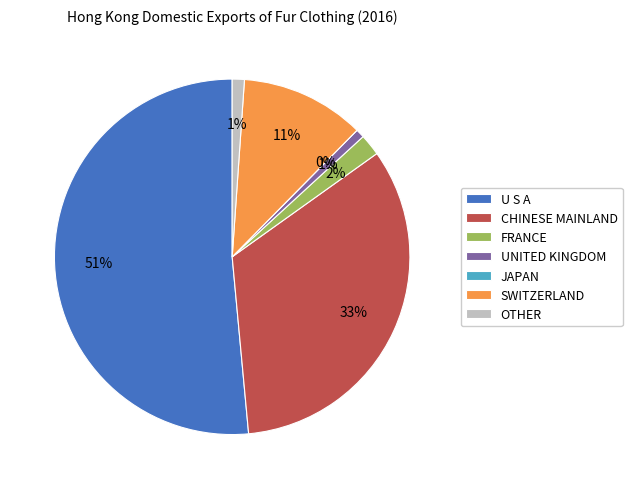

What percentage do FRANCE and OTHER together represent?

3.1%